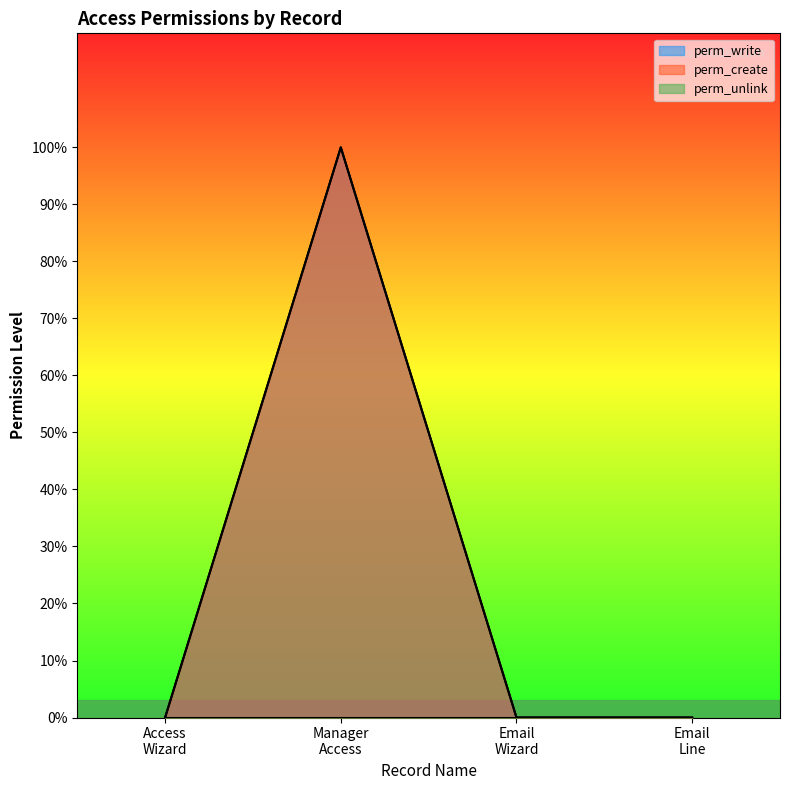

What is the sum of the perm_write values at Manager Access and Email Line?

1